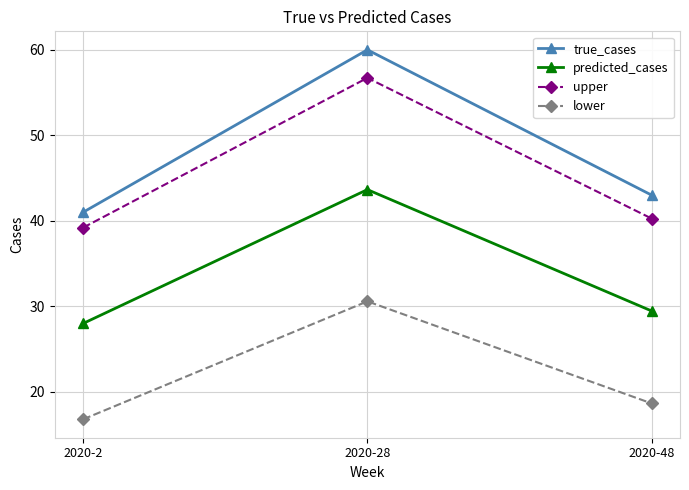

What is the total value across all series at 2020-28?

190.9